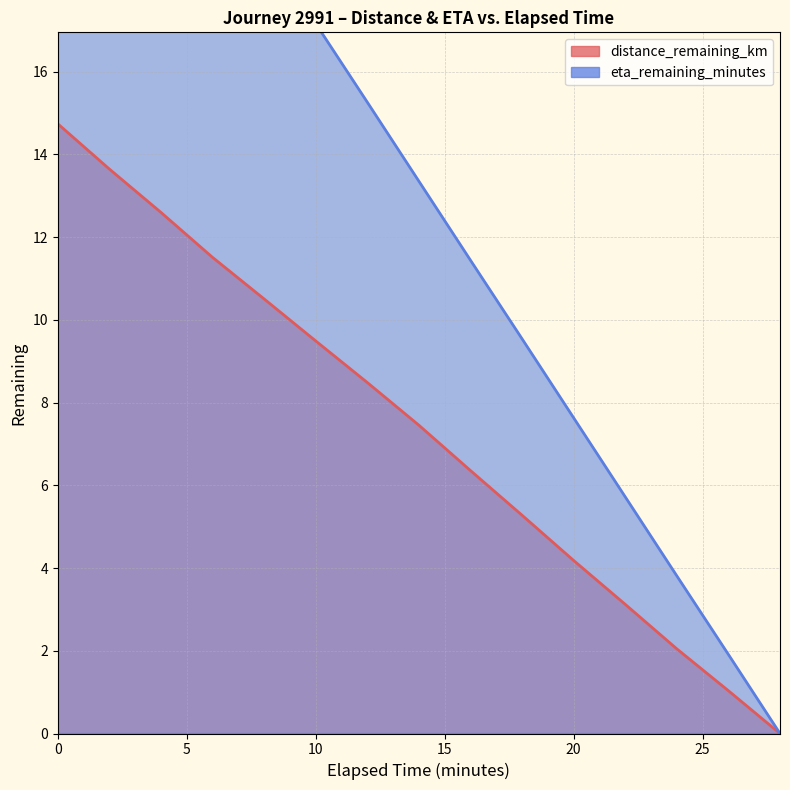

What is the difference between the highest and lowest values at 16.0?

5.1